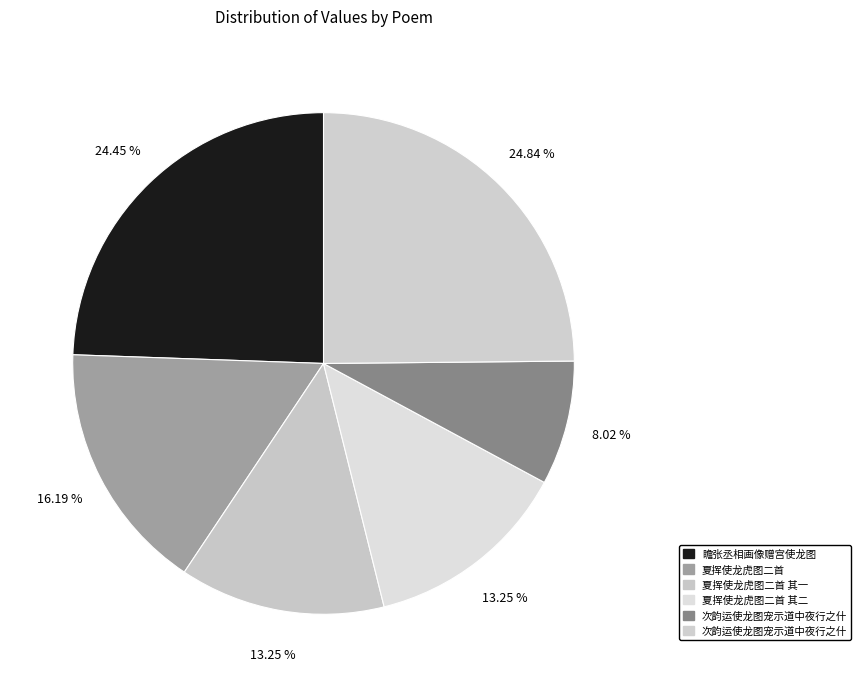

How many slices are in this pie chart?

6